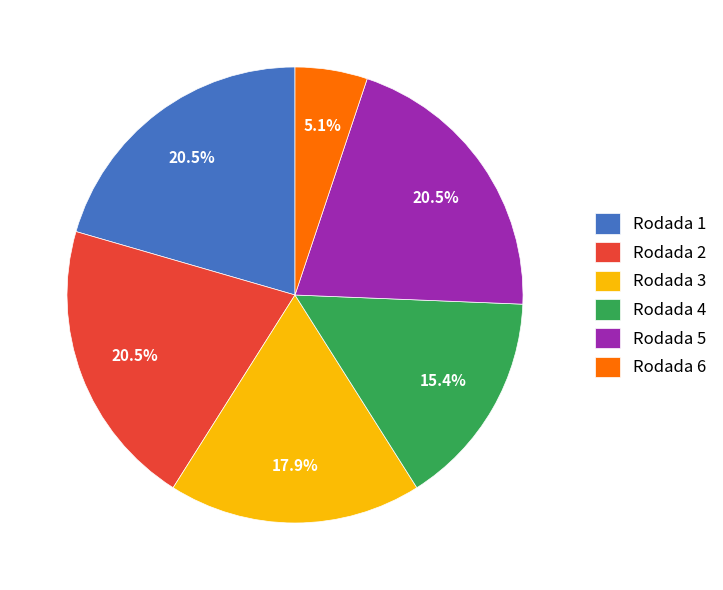

To the nearest percent, what percentage of the pie is Rodada 3?

18%